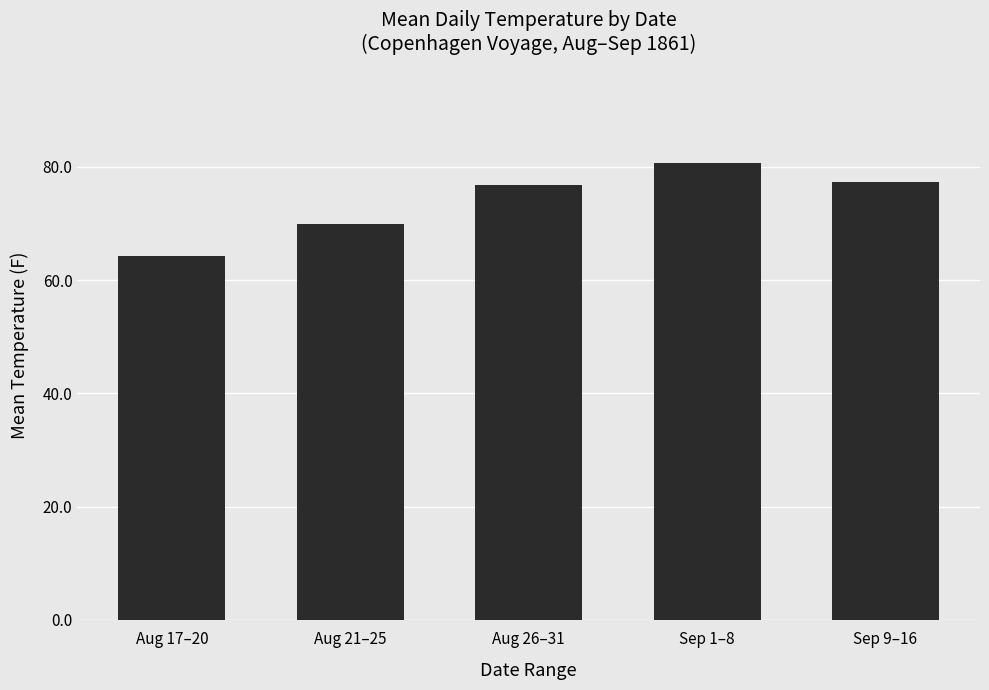

How many bars are there in total?

5